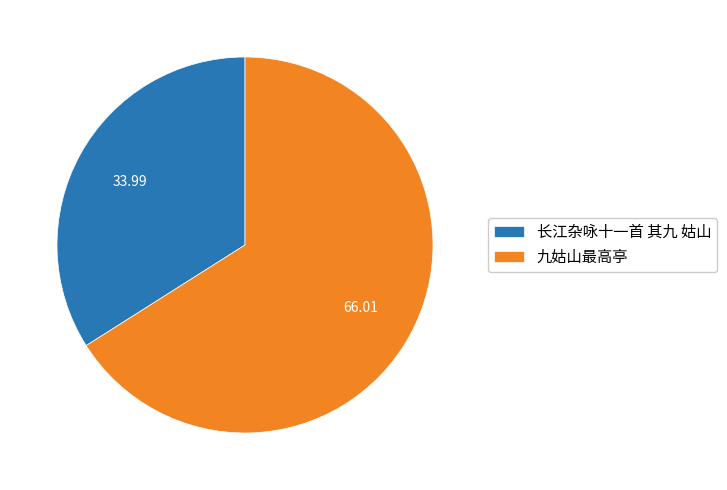

Which has a higher value, 九姑山最高亭 or 长江杂咏十一首 其九 姑山?

九姑山最高亭